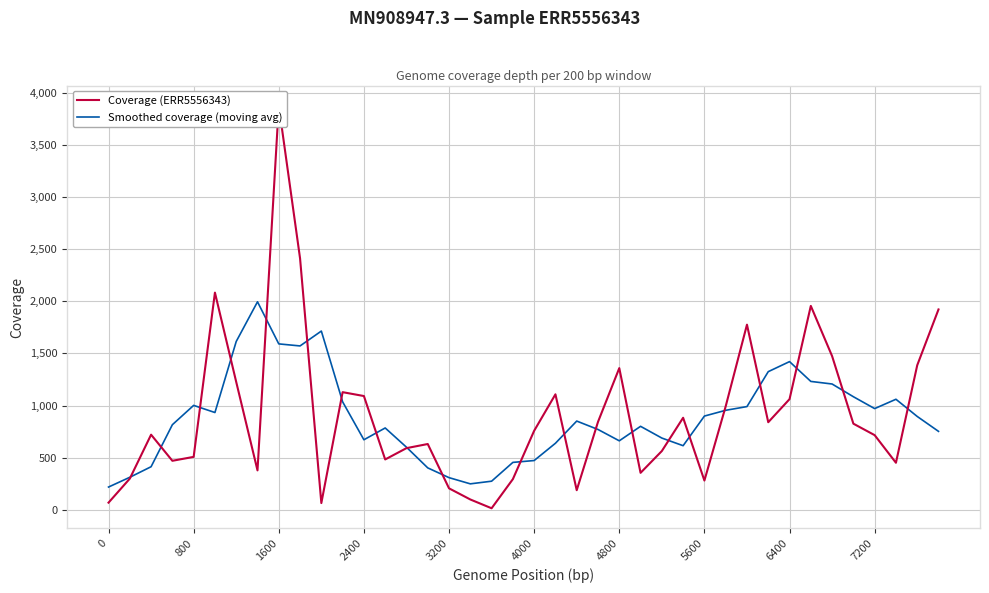

True or false: Smoothed coverage (moving avg) has a value of 1421.8 at 6400.

True